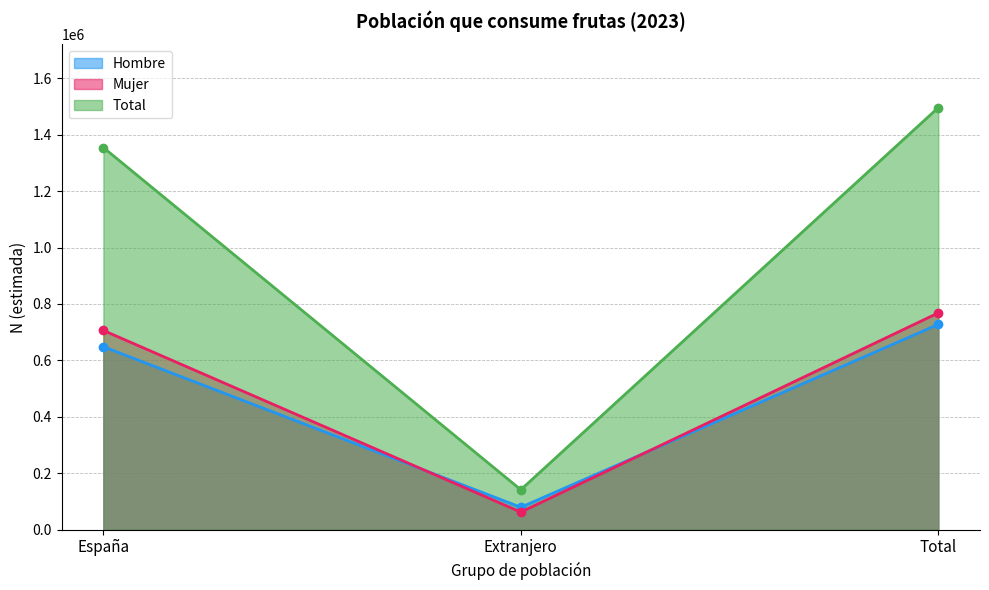

Rank the series by their maximum value, from lowest to highest.

Hombre, Mujer, Total